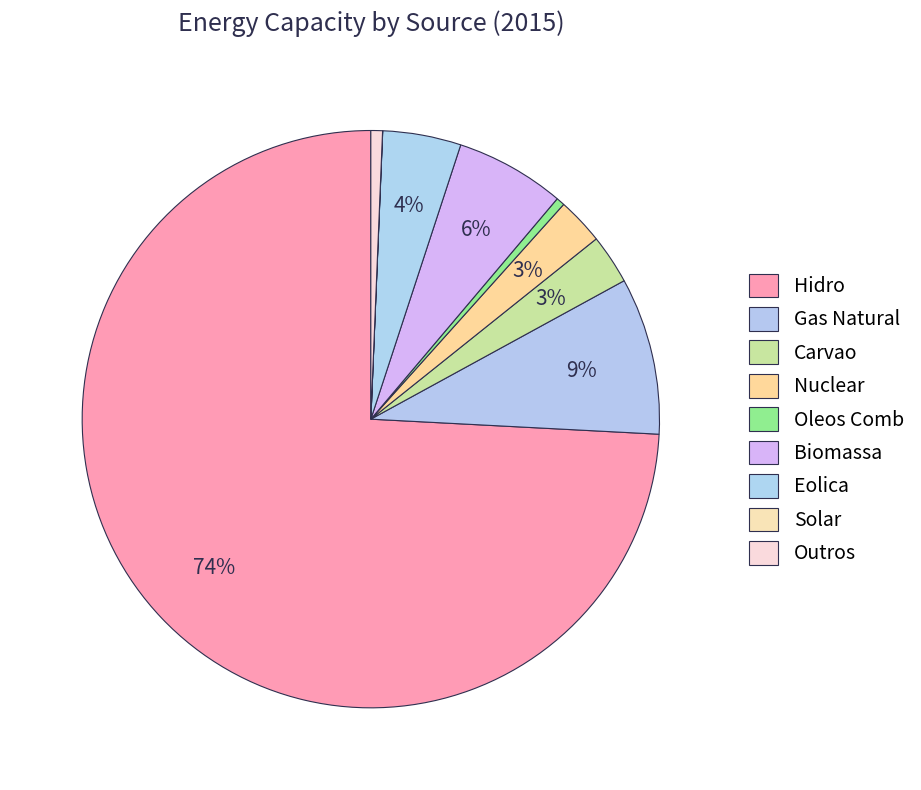

Is there any slice that represents more than half of the pie?

Yes